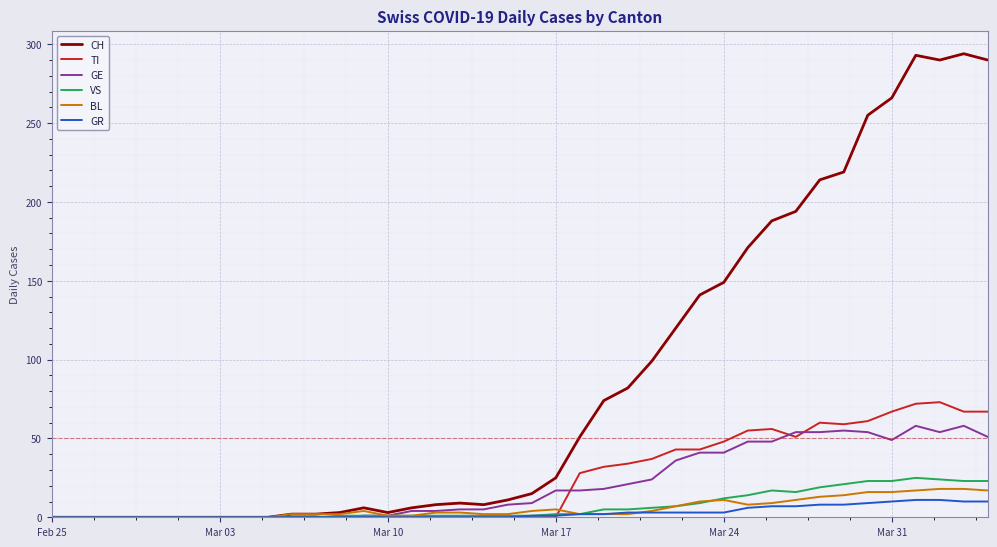

Rank the series by their maximum value, from lowest to highest.

GR, BL, VS, GE, TI, CH